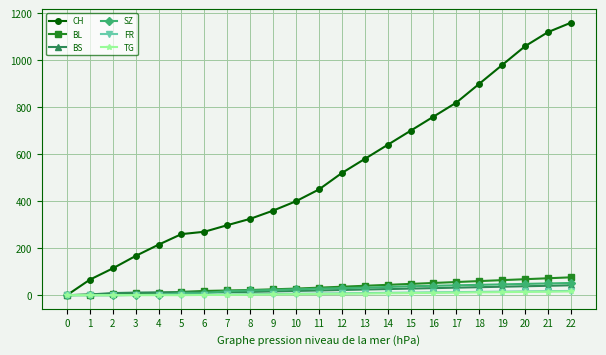

At how many categories does at least one series exceed 834?

5